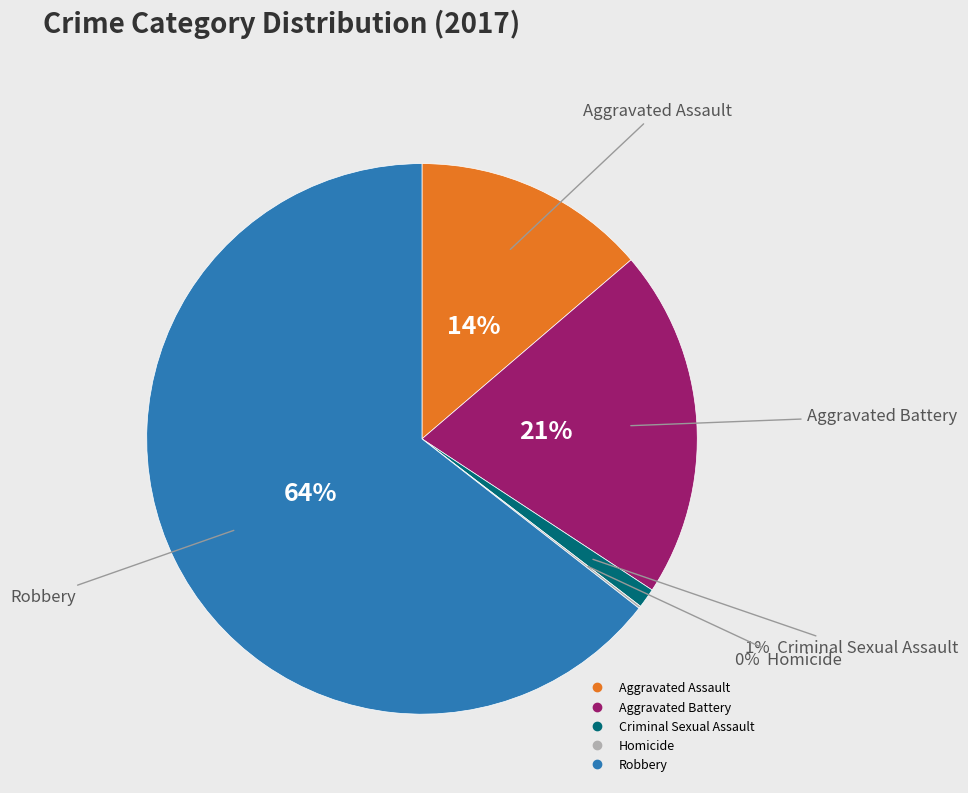

Which category has the biggest portion of the pie?

Robbery